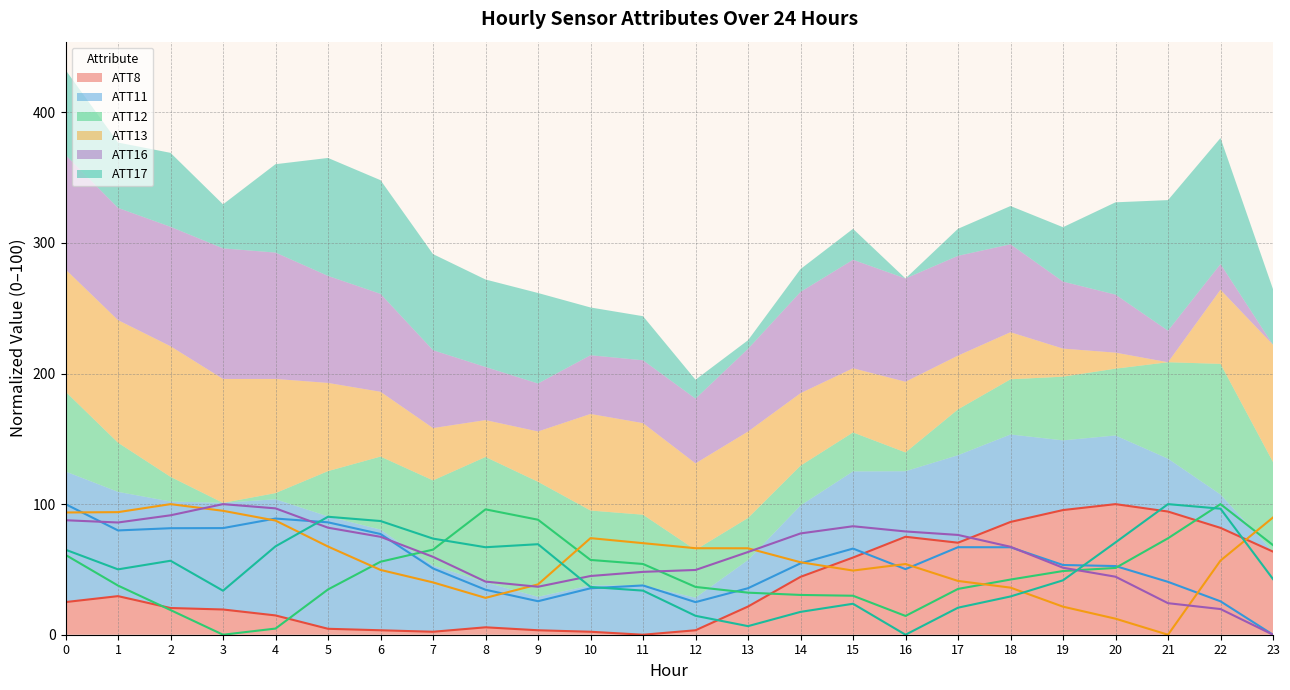

Reading left to right, list all the values displayed in this chart.

ATT8: 25.0	29.5	20.5	19.3	14.8	4.5	3.4	2.3	5.7	3.4	2.3	0.0	3.4	21.6	44.3	59.1	75.0	70.5	86.4	95.5	100.0	94.3	81.8	63.6
ATT11: 100.0	79.9	81.6	81.6	89.0	86.1	77.1	50.7	34.4	25.6	35.6	37.7	25.0	35.6	54.7	66.0	50.2	67.0	67.0	53.4	52.6	40.5	25.6	0.0
ATT12: 61.1	37.6	18.9	0.0	4.7	34.7	55.9	65.2	96.0	88.1	57.3	54.2	36.6	32.2	30.5	29.9	14.4	35.1	42.2	48.8	51.1	73.9	100.0	68.6
ATT13: 93.6	93.9	100.0	94.9	87.4	67.5	49.6	40.1	28.2	38.5	74.0	70.1	66.2	66.2	55.5	49.1	54.1	41.2	36.1	21.5	12.3	0.0	56.8	89.8
ATT16: 87.7	85.9	91.4	100.0	96.8	82.0	75.0	59.6	40.7	36.7	45.0	48.1	49.6	63.3	77.6	83.1	79.1	76.4	67.3	51.3	44.4	24.1	19.7	0.0
ATT17: 65.1	50.0	56.6	33.7	67.7	90.3	87.1	73.6	67.0	69.3	36.6	33.8	14.5	6.6	17.5	23.7	0.0	20.7	29.3	41.7	70.7	100.0	96.5	42.6